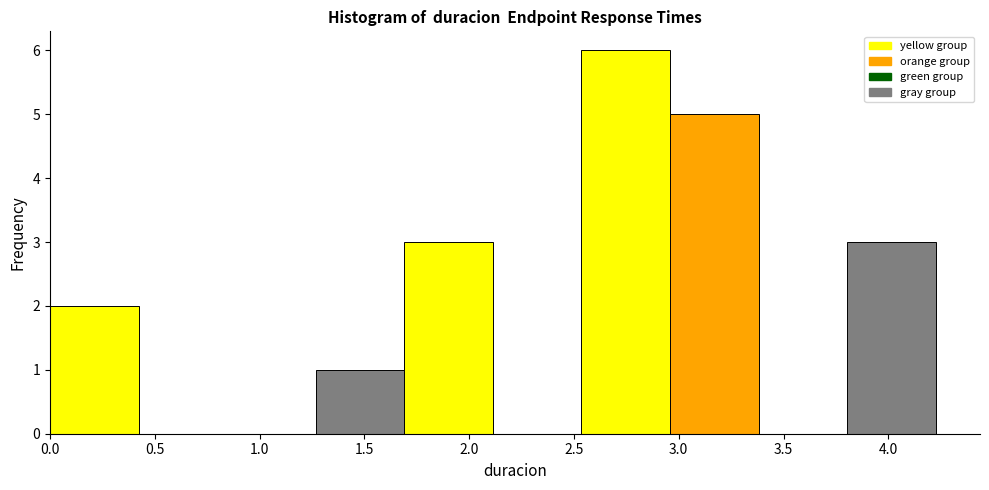

How tall is the bar that spans 0.00 to 0.40 on the x-axis? Neither the bar edges nor the heights are printed on the chart, so give them approximately, as read against the axes.

2